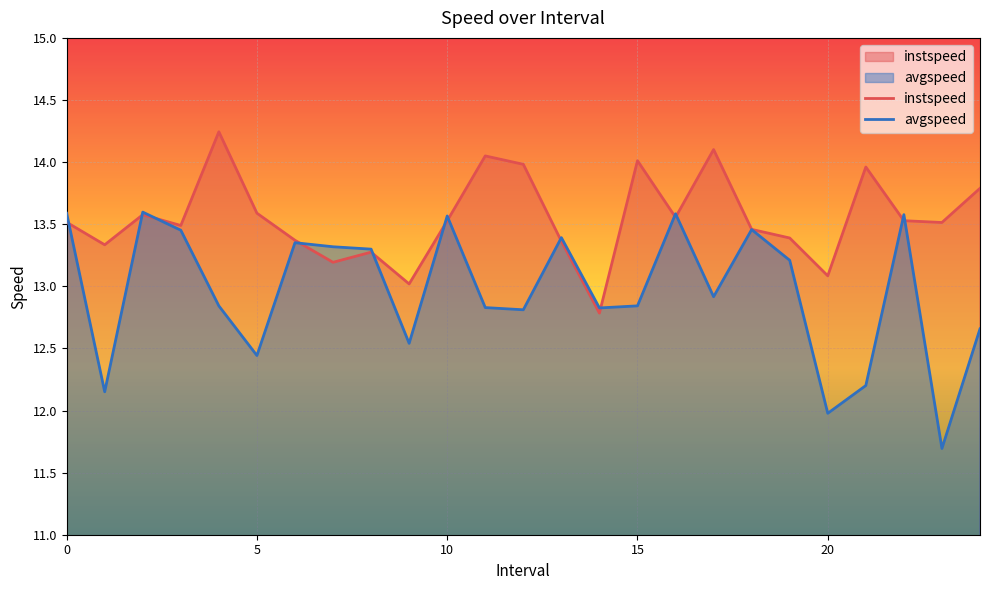

List the labels in order of instspeed value, largest first.

4.0, 17.0, 11.0, 15.0, 12.0, 21.0, 24.0, 5.0, 2.0, 16.0, 22.0, 10.0, 0.0, 23.0, 3.0, 18.0, 19.0, 6.0, 13.0, 1.0, 8.0, 7.0, 20.0, 9.0, 14.0